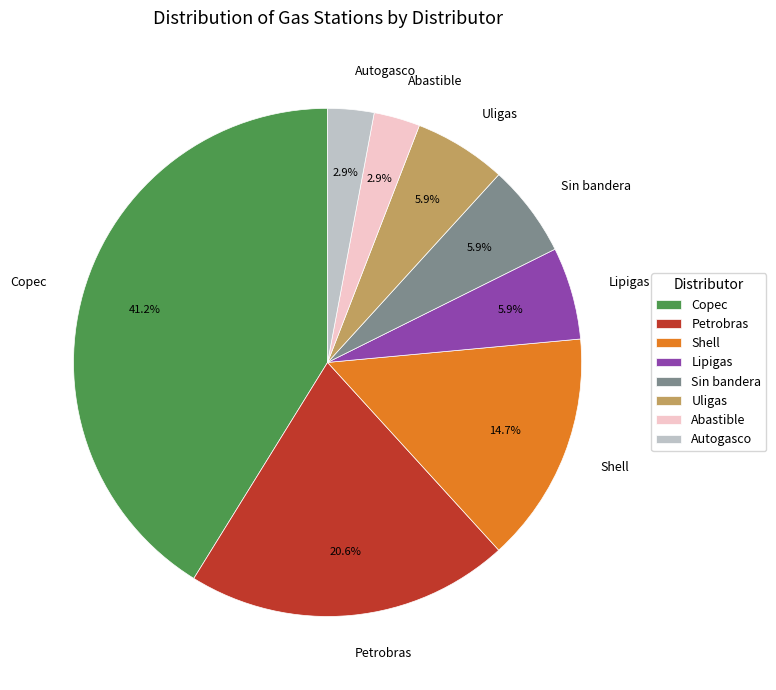

To the nearest percent, what is the difference between the Petrobras and Sin bandera slice percentages?

15%